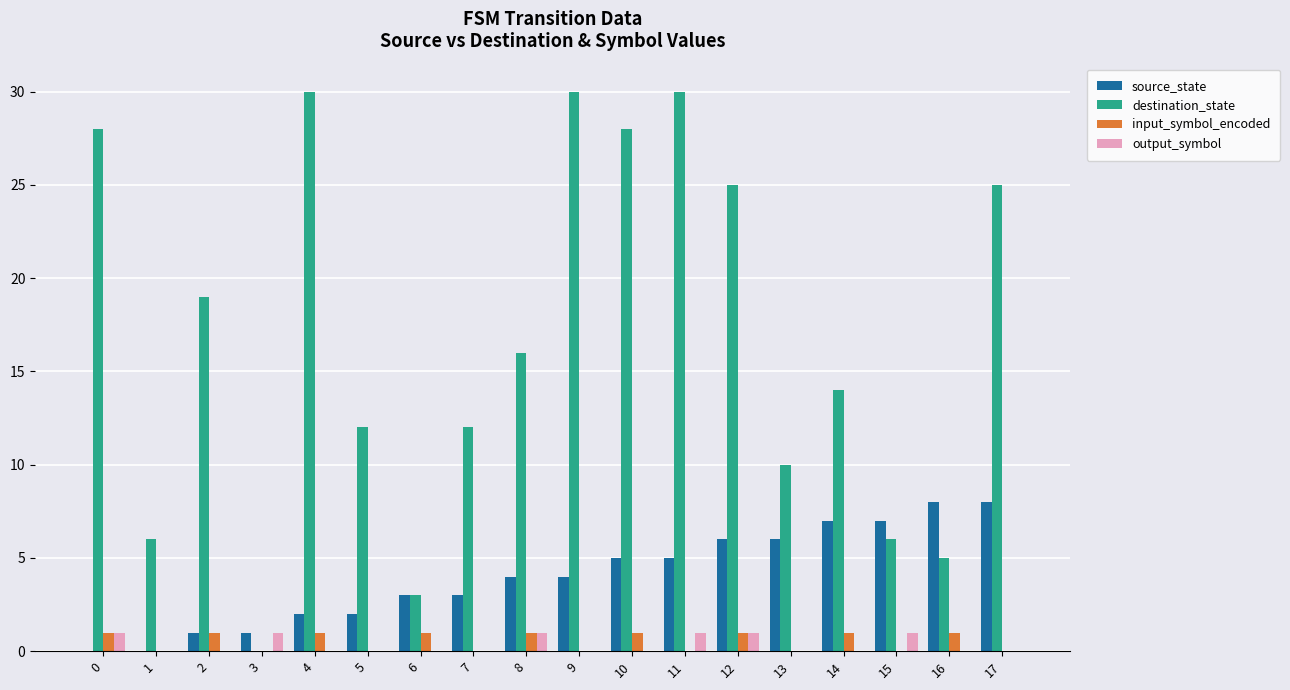

Which series has the widest spread of values?

destination_state